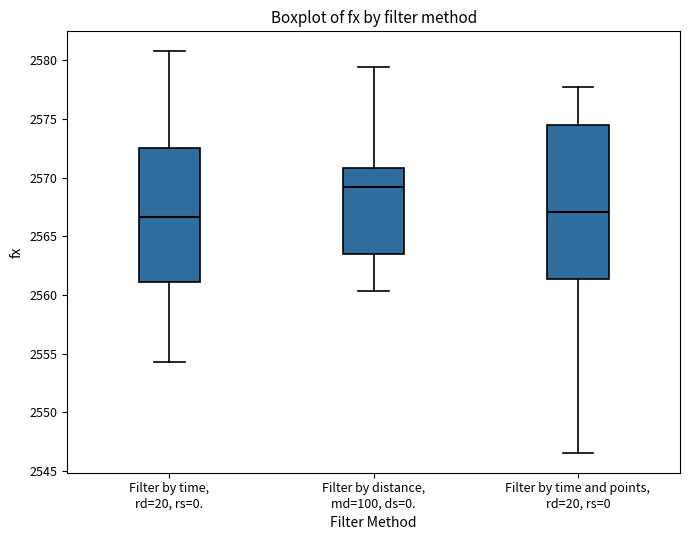

Reading left to right, read every box against the y-axis: the position of its median line, the range the box covers, and the ends of its whiskers. The values are not printed on the chart, so give them approximately, as read against the axis.

Filter by time, rd=20, rs=0.: median 2566.5, box 2561.0 to 2572.5, whiskers 2554.5 to 2581.0
Filter by distance, md=100, ds=0.: median 2569.0, box 2563.5 to 2571.0, whiskers 2560.5 to 2579.5
Filter by time and points, rd=20, rs=0: median 2567.0, box 2561.5 to 2574.5, whiskers 2546.5 to 2578.0